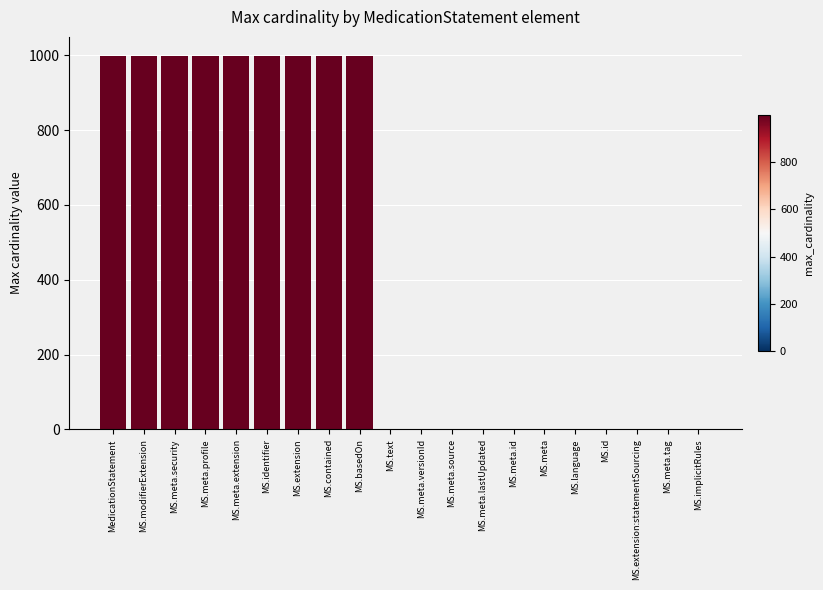

Which has a higher value, MS.extension:statementSourcing or MS.identifier?

MS.identifier